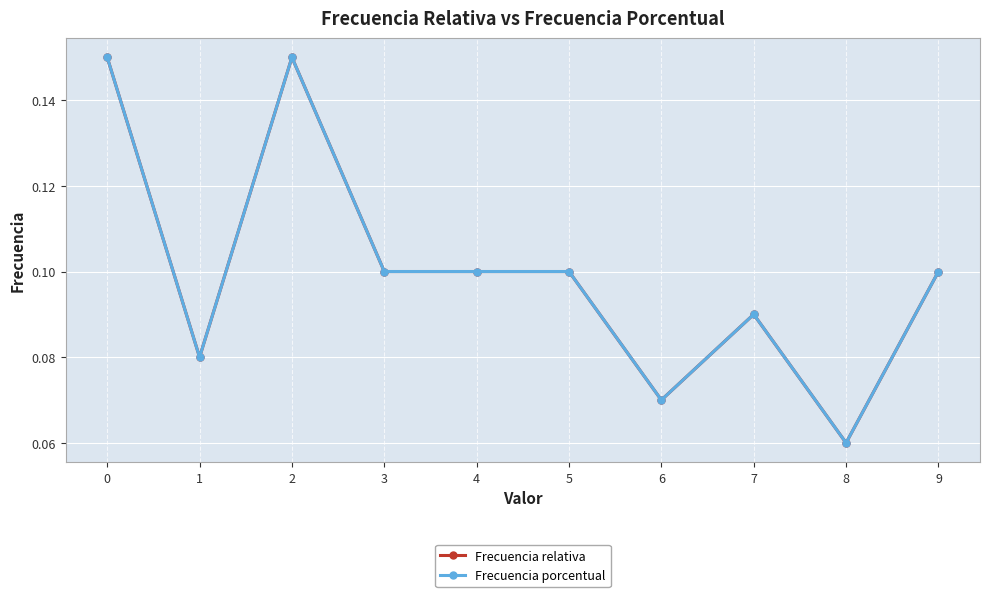

At how many categories does at least one series exceed 0?

10